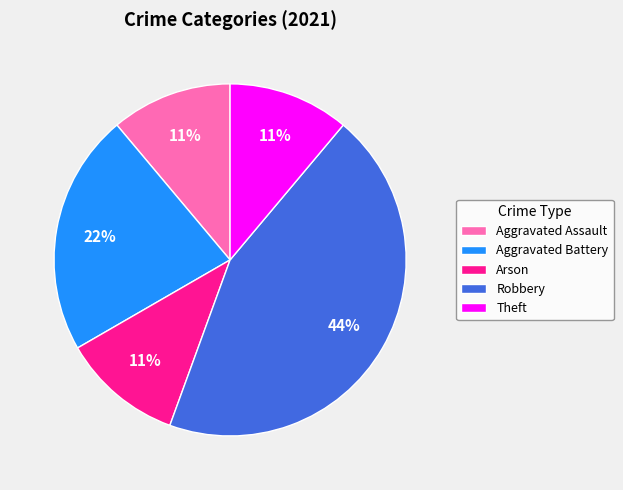

Combined, do Aggravated Assault and Aggravated Battery account for over 50%?

No